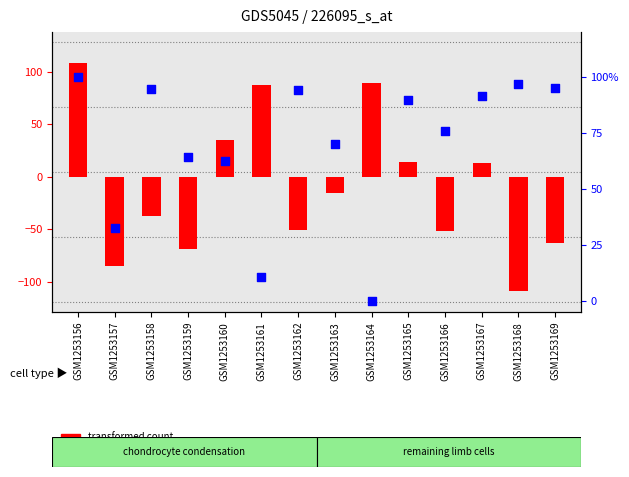

Which series reaches the maximum Y coordinate?

transformed count